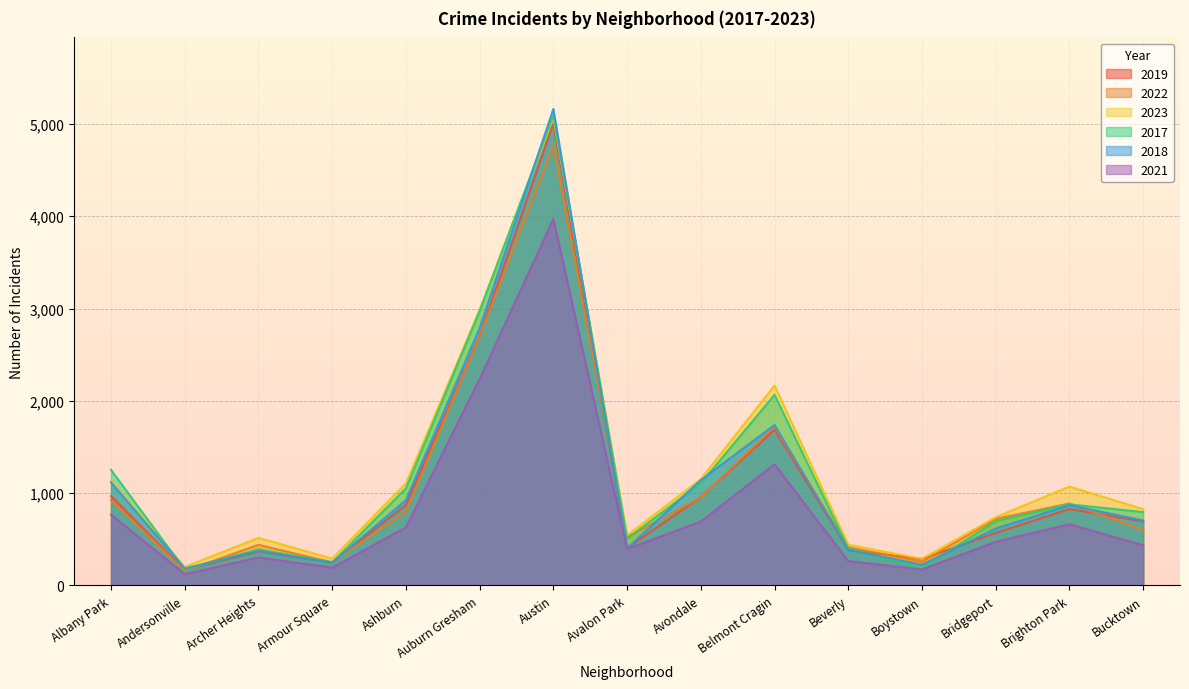

Which has a higher value, Archer Heights or Brighton Park?

Brighton Park